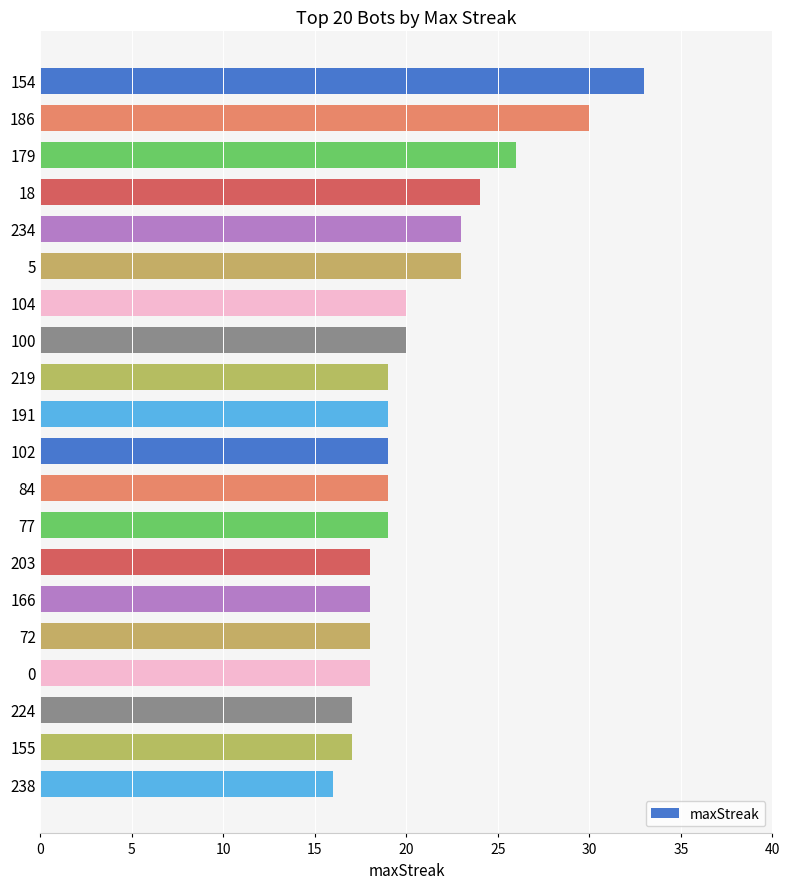

Count the number of data series in this chart.

1